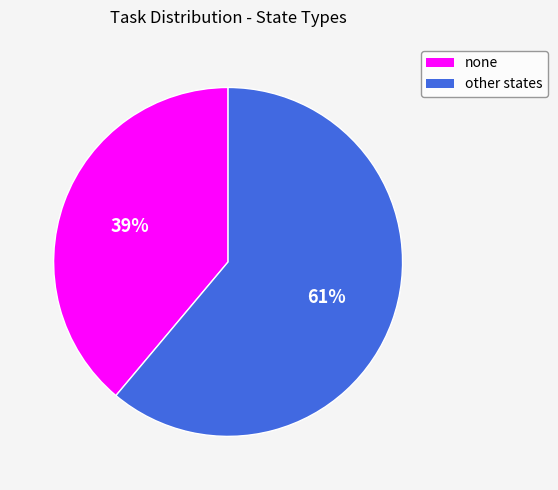

How many segments does this pie chart have?

2